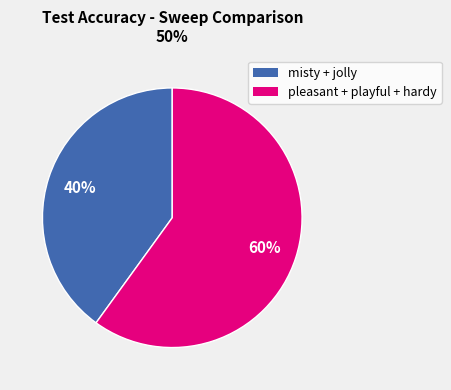

Is there a majority slice in this chart?

Yes